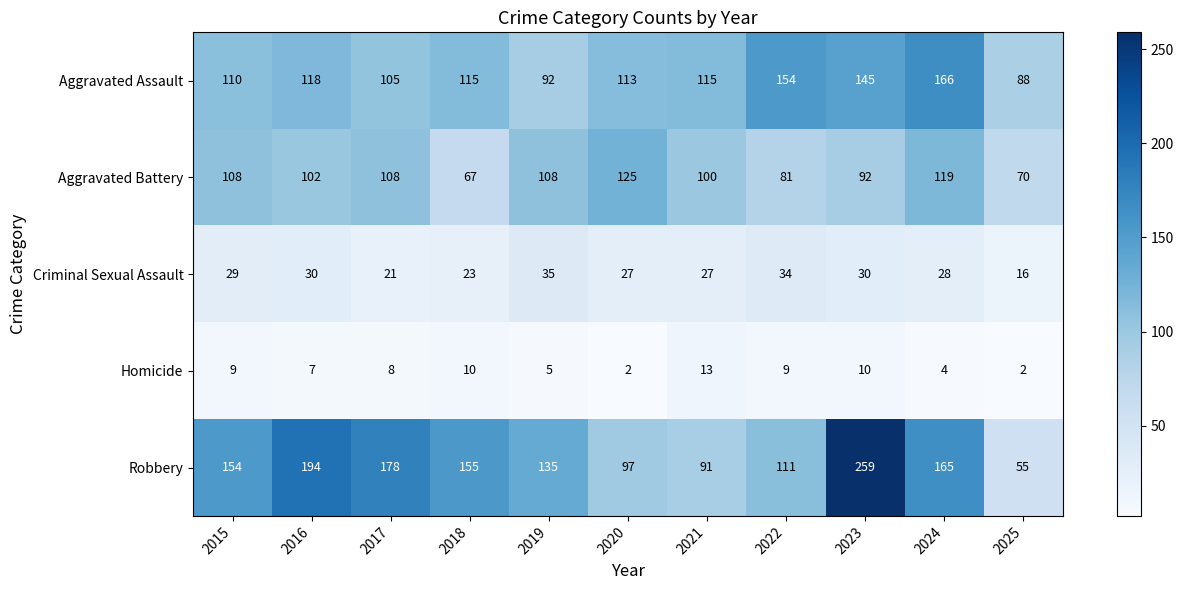

What is the total value across all series at 2016?

451